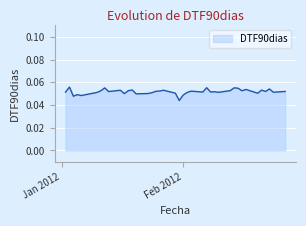

Rank the categories by value from lowest to highest.

2012-01-31, 2012-01-04, 2012-01-06, 2012-02-01, 2012-01-05, 2012-01-20, 2012-01-17, 2012-01-23, 2012-02-20, 2012-01-30, 2012-01-24, 2012-02-02, 2012-01-10, 2012-02-10, 2012-02-24, 2012-01-02, 2012-02-06, 2012-02-08, 2012-02-09, 2012-01-13, 2012-02-22, 2012-02-27, 2012-01-25, 2012-02-03, 2012-01-26, 2012-01-11, 2012-02-16, 2012-01-18, 2012-02-13, 2012-01-16, 2012-01-27, 2012-02-21, 2012-01-19, 2012-02-17, 2012-02-23, 2012-02-15, 2012-01-12, 2012-02-14, 2012-02-07, 2012-01-03